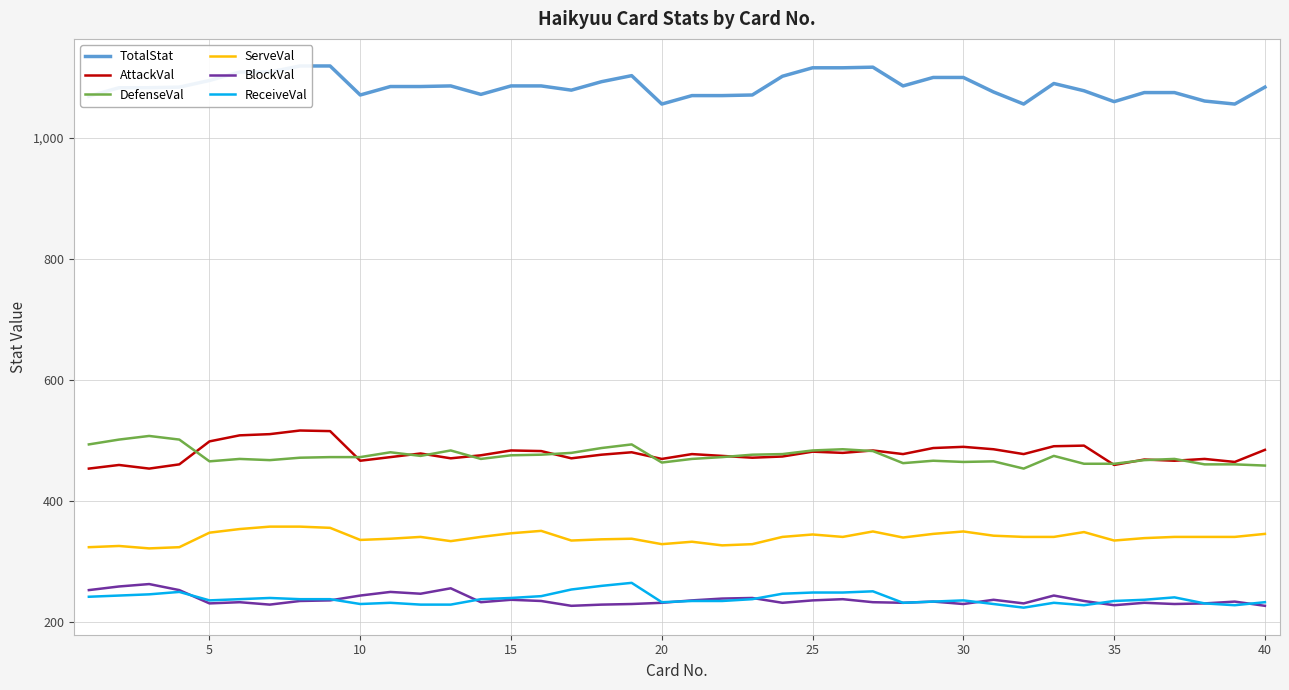

What is the maximum value for BlockVal?

262